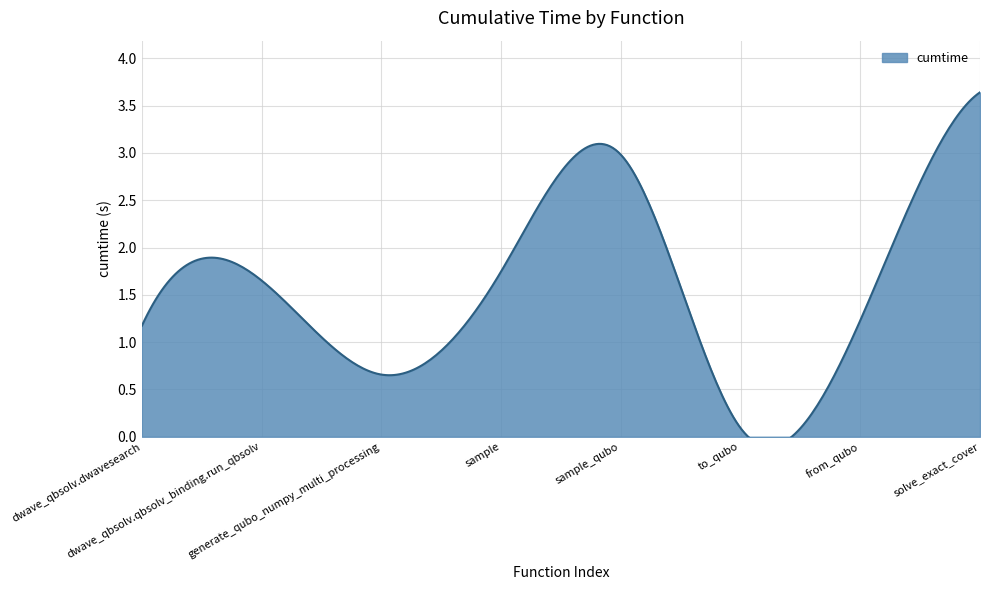

What is the average value?

1.6